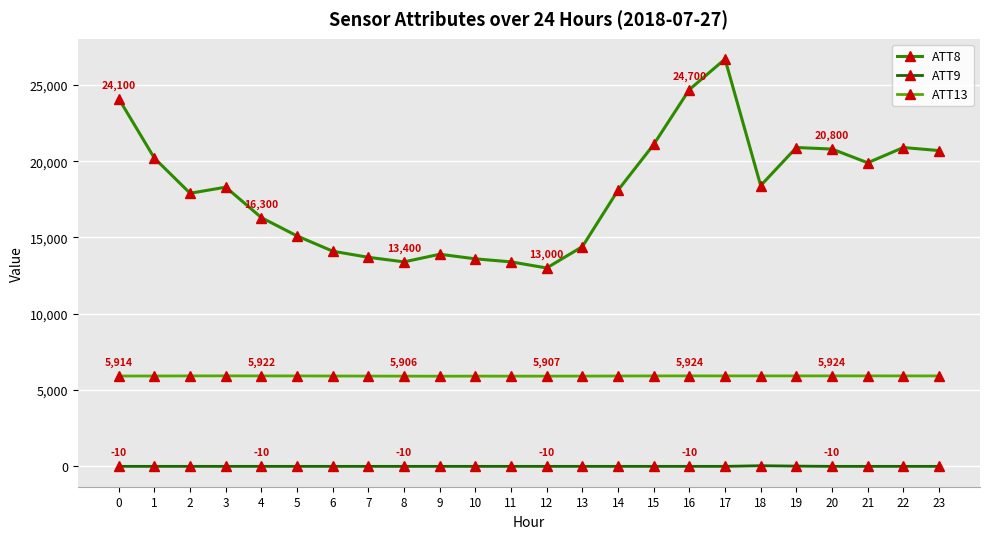

What is the difference between the maximum and minimum values in the ATT8 series?

13700.0